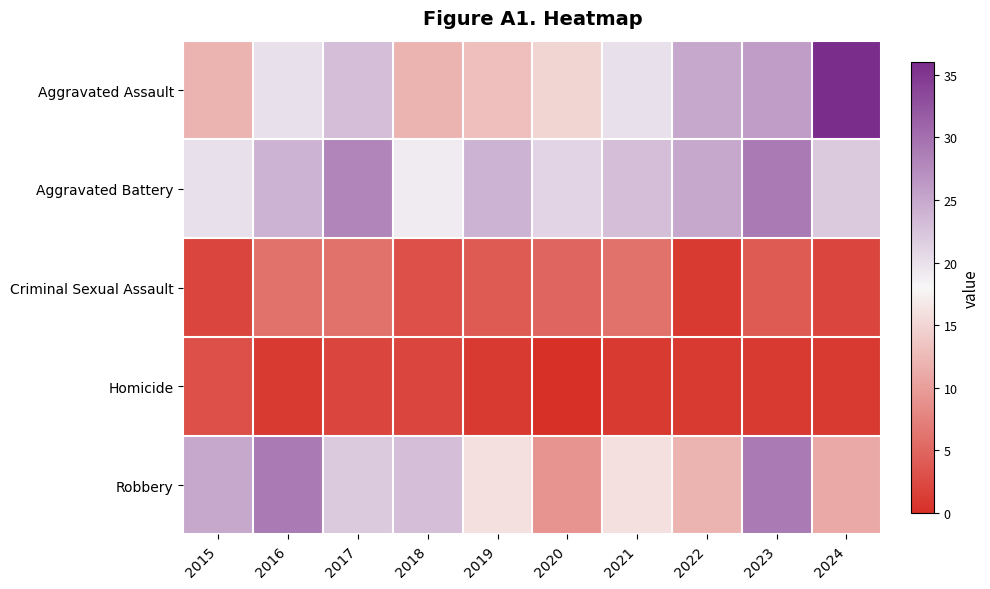

Between 2023 and 2021, which is larger?

2023